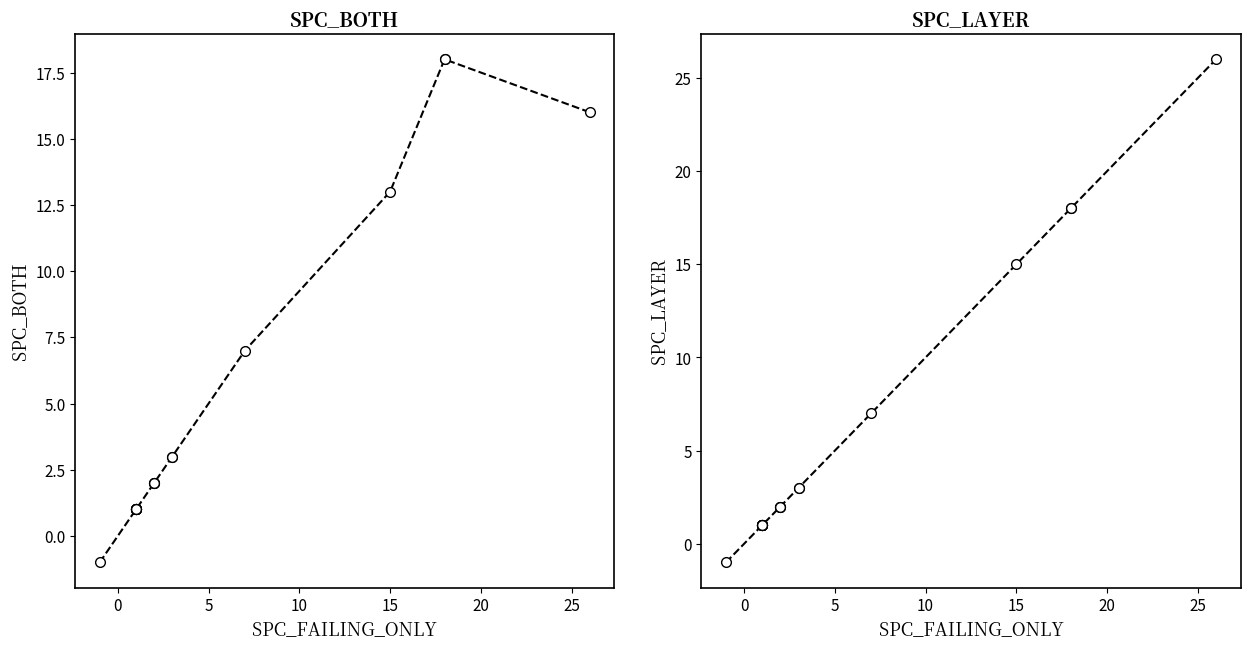

What is the minimum value for SPC_BOTH?

-1